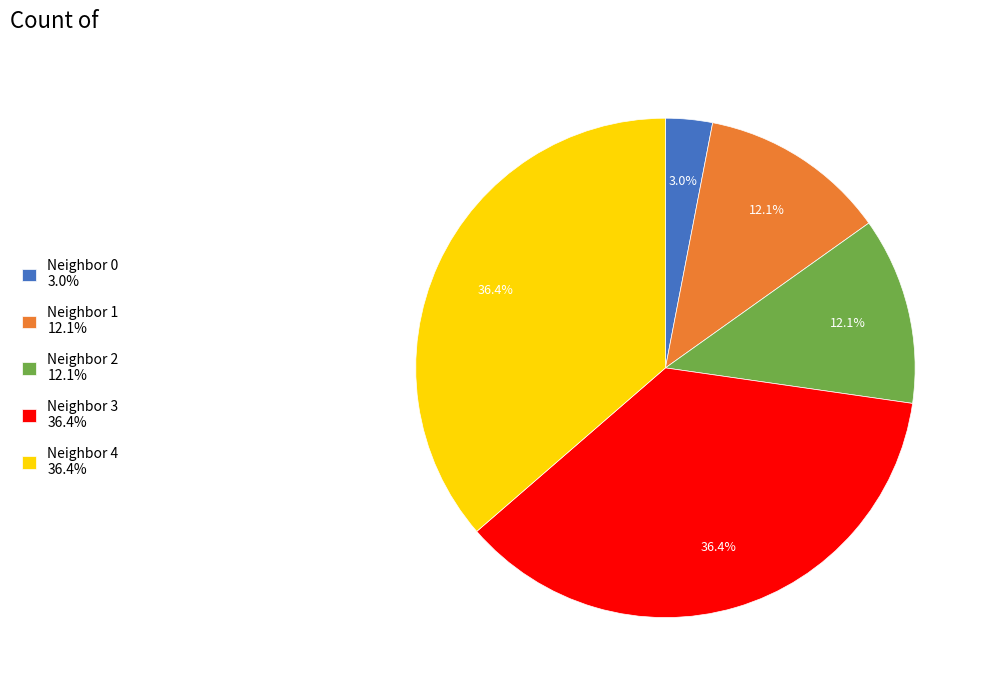

How many slices are in this pie chart?

5